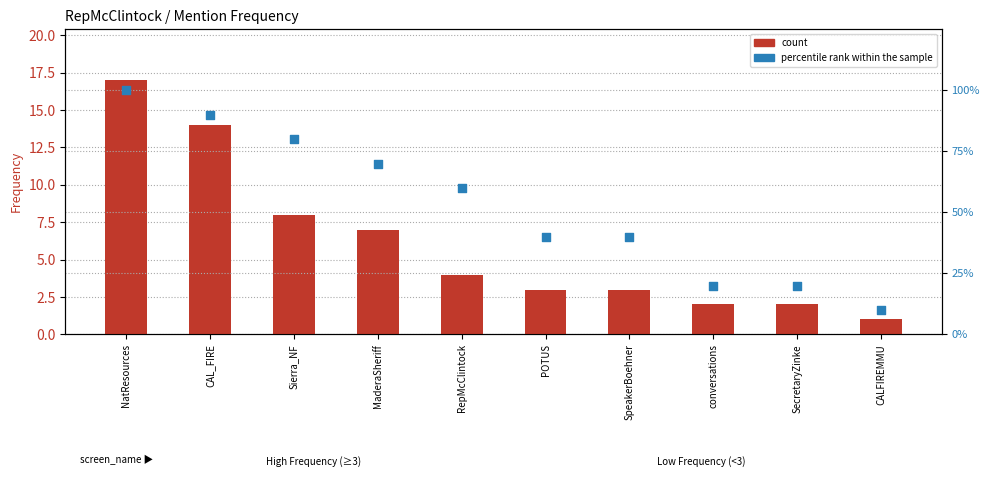

What are all the series names shown in the legend?

count, percentile rank within the sample